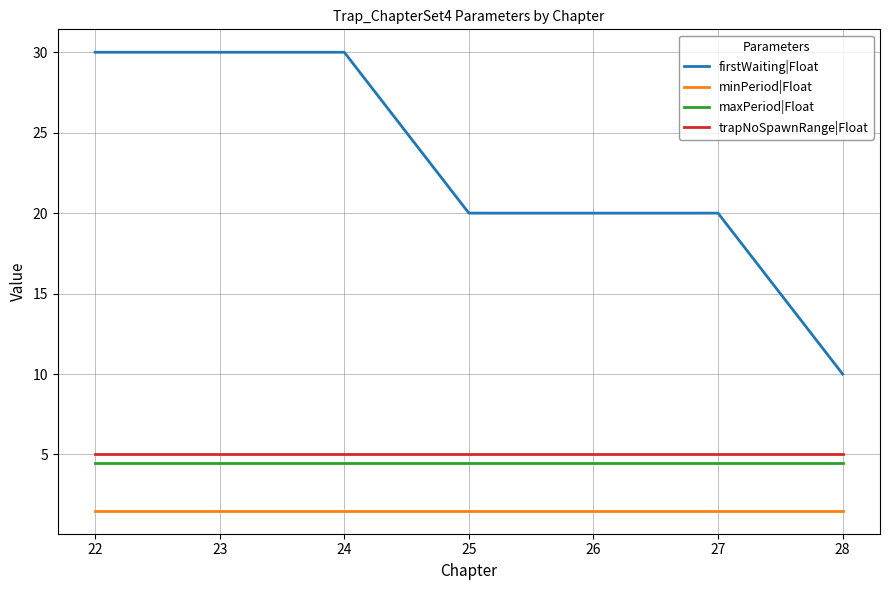

The firstWaiting|Float series shows 30.0 at 22. True or false?

True